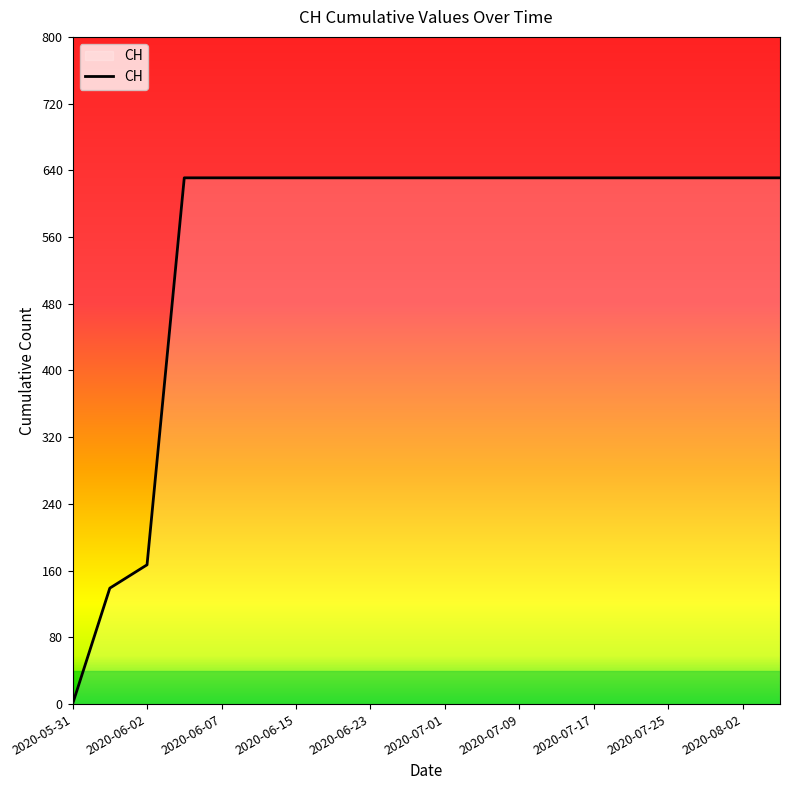

Rank the categories by value from highest to lowest.

2020-06-03, 2020-06-07, 2020-06-11, 2020-06-15, 2020-06-19, 2020-06-23, 2020-06-27, 2020-07-01, 2020-07-05, 2020-07-09, 2020-07-13, 2020-07-17, 2020-07-21, 2020-07-25, 2020-07-29, 2020-08-02, 2020-08-06, 2020-06-02, 2020-06-01, 2020-05-31